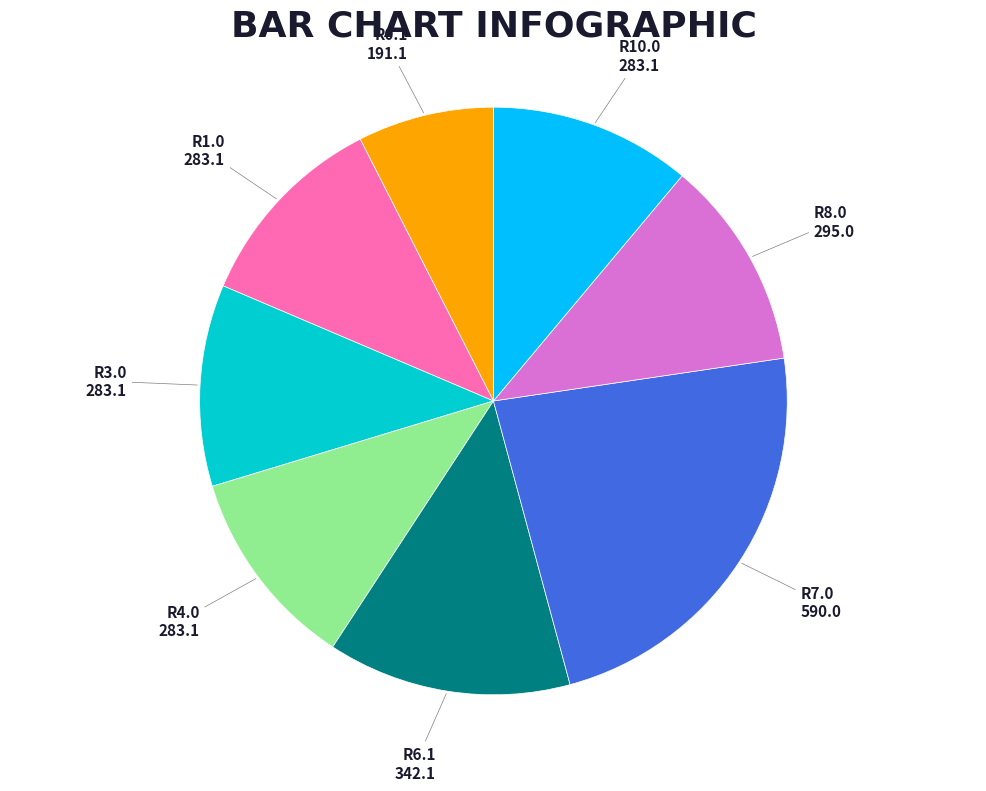

Do R10.0 and R7.0 together represent more than half of the pie?

No